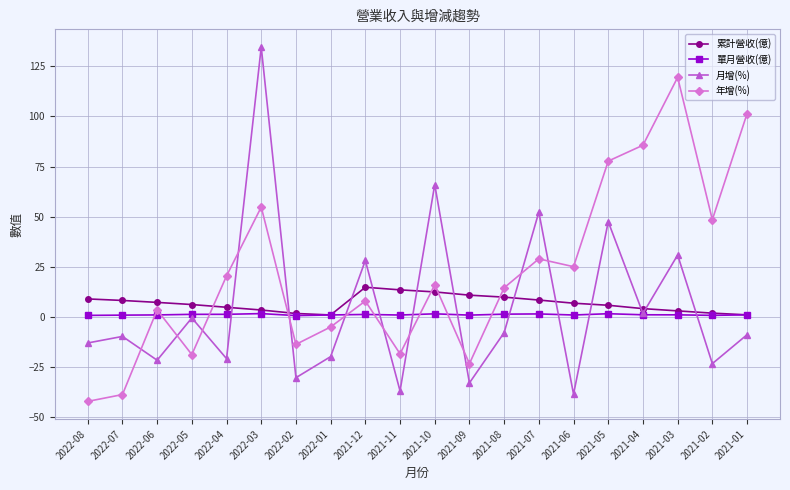

After their last crossing, which series has the higher values: 年增(%) or 月增(%)?

年增(%)